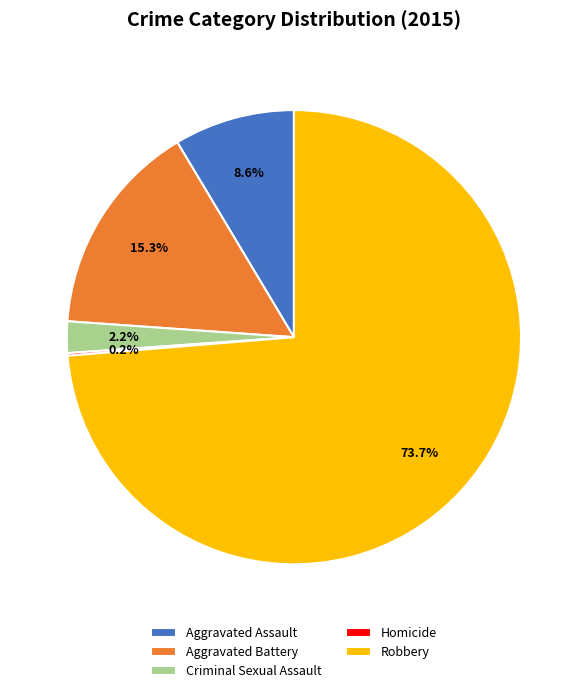

Which slice is the largest?

Robbery